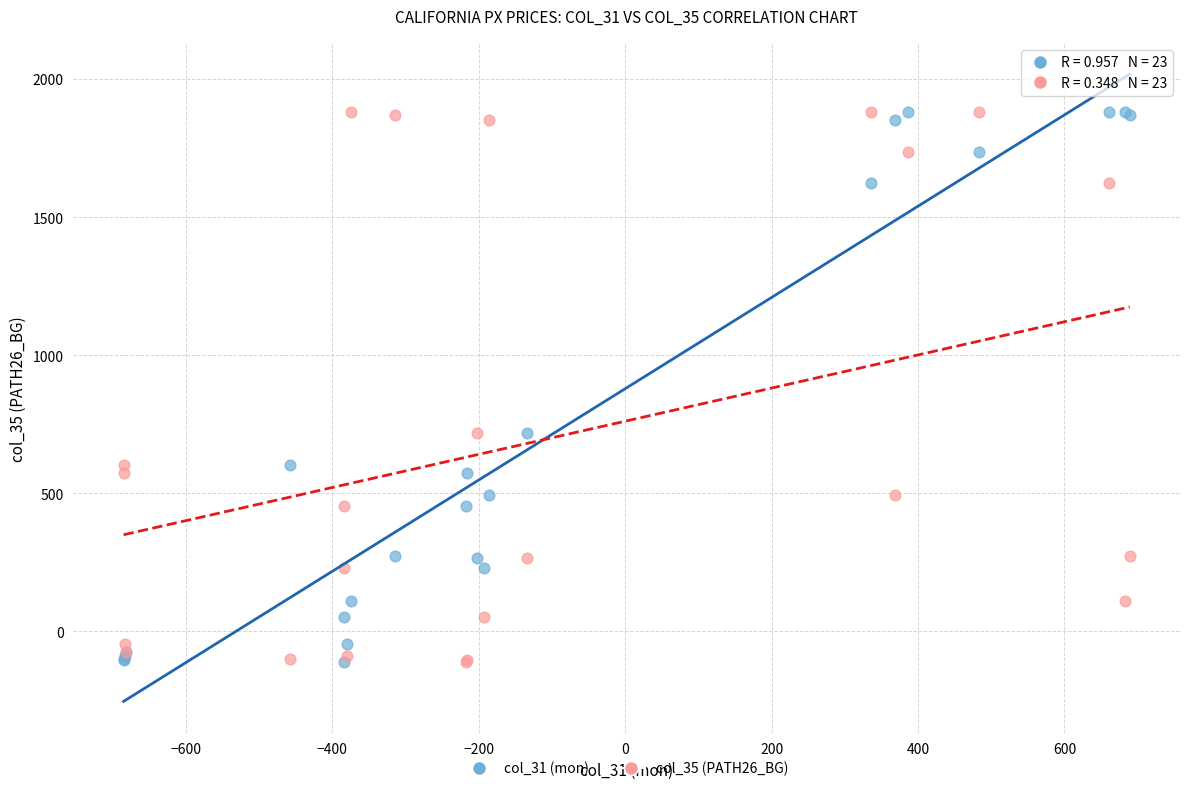

What are all the series names shown in the legend?

col_31 (mon), col_35 (PATH26_BG)